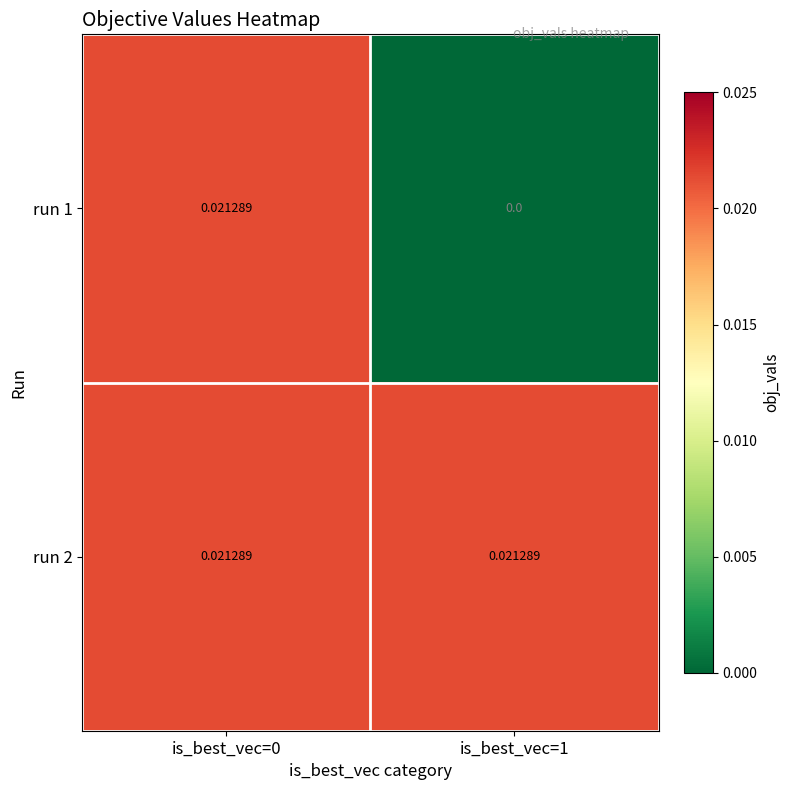

Is the value of run 2 at is_best_vec=0 greater than the value of run 1 at is_best_vec=1?

Yes